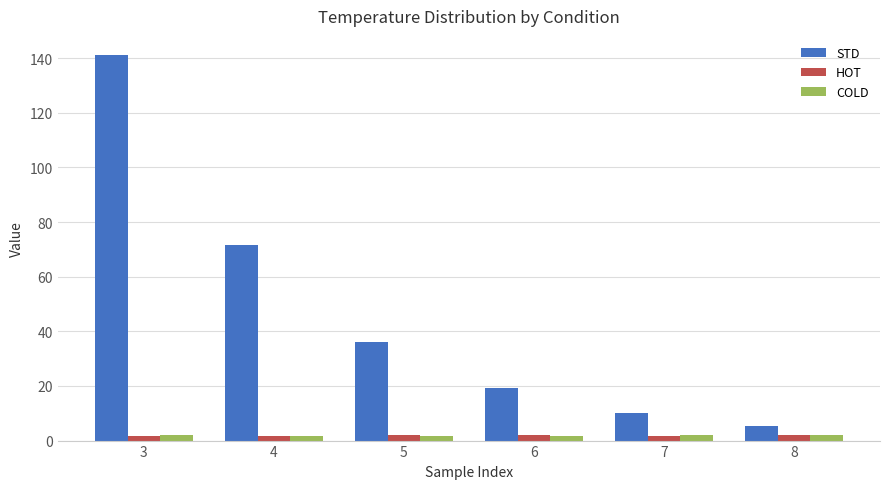

At which category is the sum across all series the highest?

3